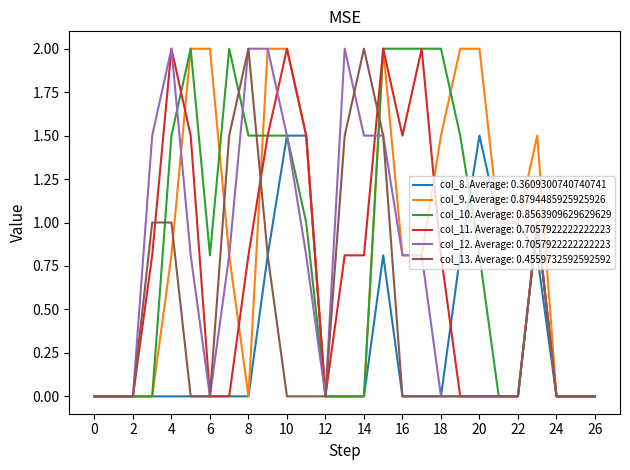

Does the chart display data point markers on the line(s)?

No